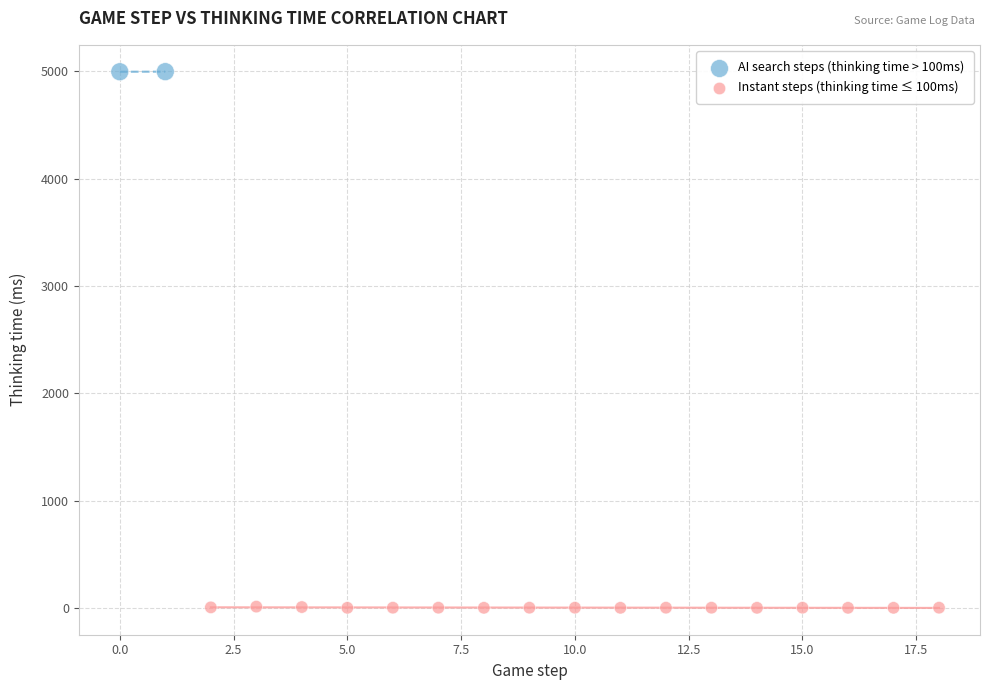

What are all the series names shown in the legend?

AI search steps (thinking time > 100ms), Instant steps (thinking time ≤ 100ms)